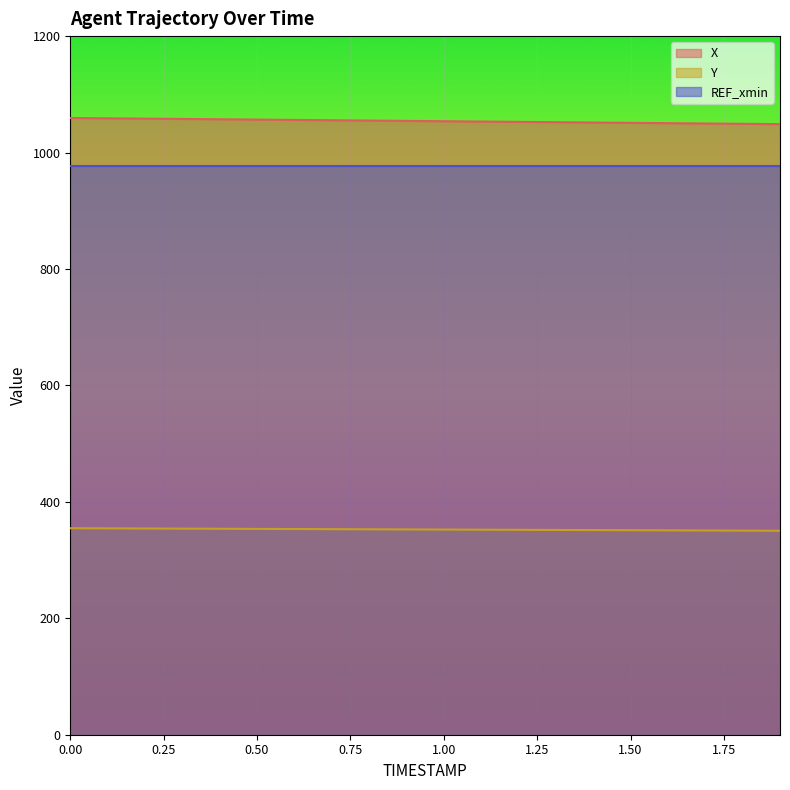

Rank the series by their maximum value, from lowest to highest.

Y, REF_xmin, X